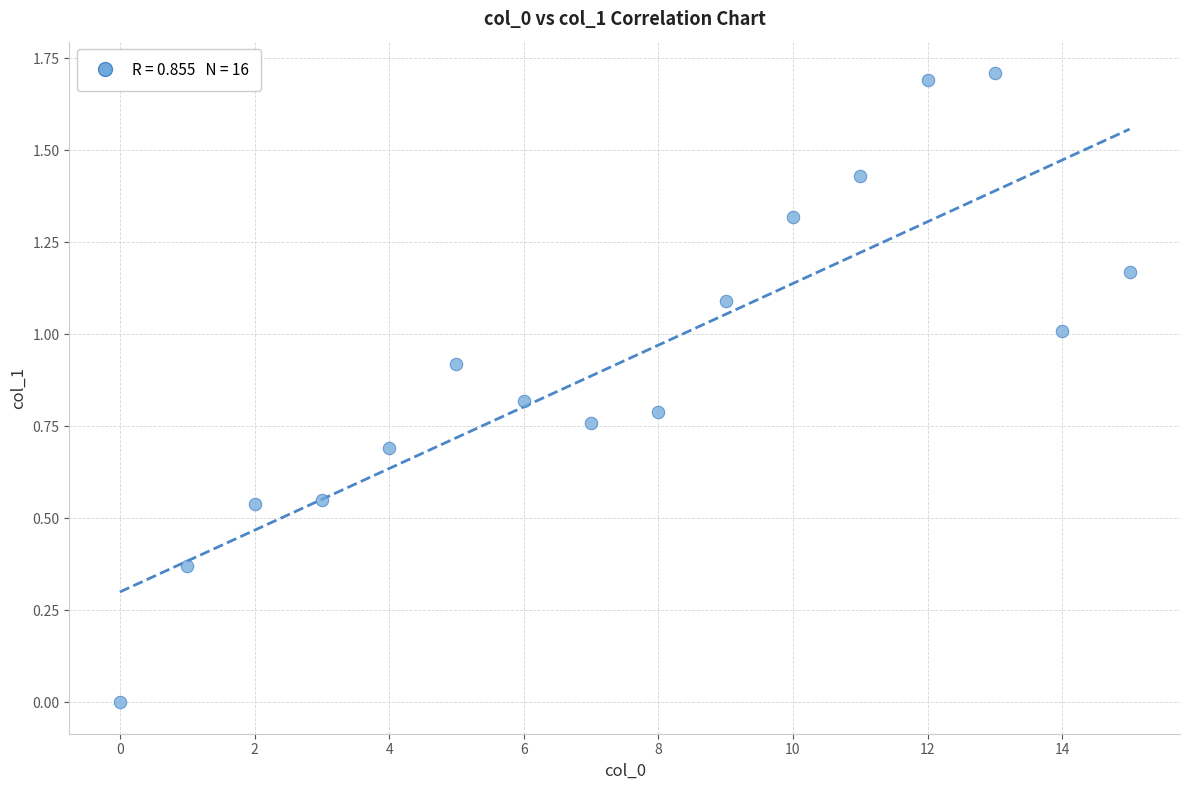

What is the range of Y values (max minus min)?

1.7